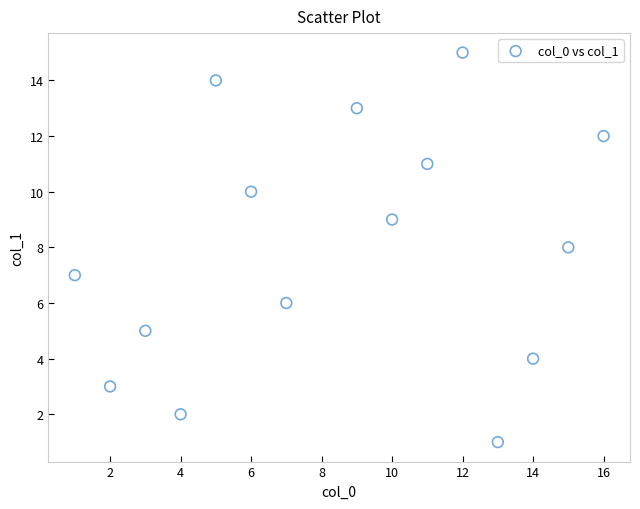

What is the range of Y values (max minus min)?

14